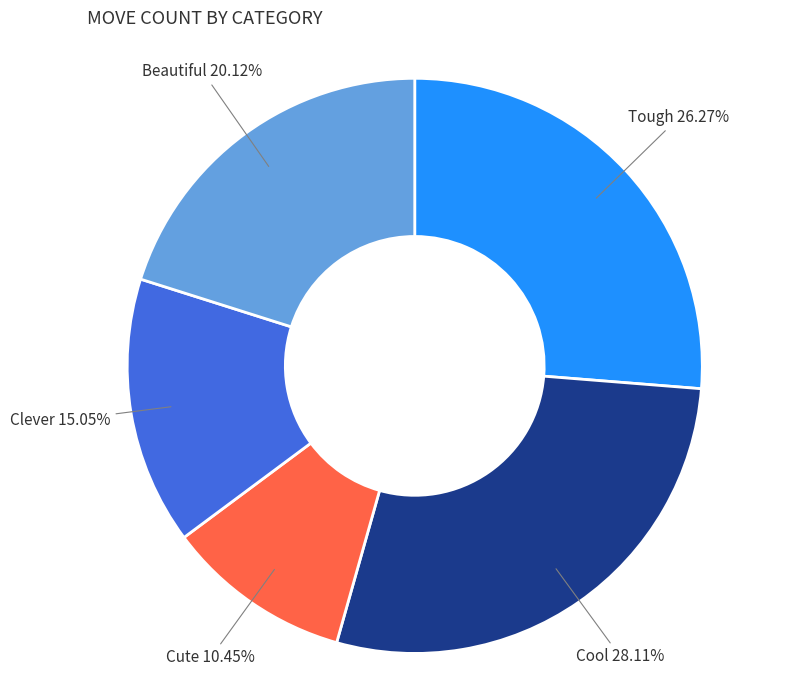

What percentage do Cute and Tough together represent?

36.7%